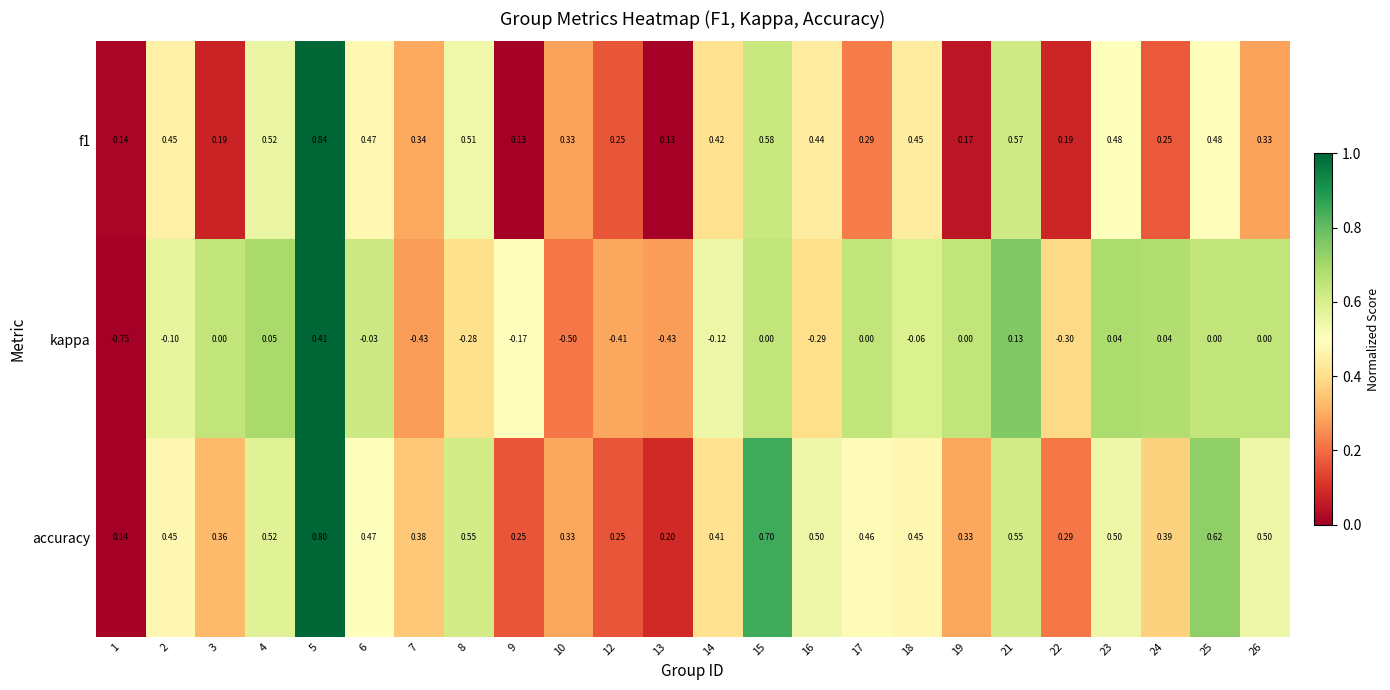

Which series has the widest spread of values?

kappa